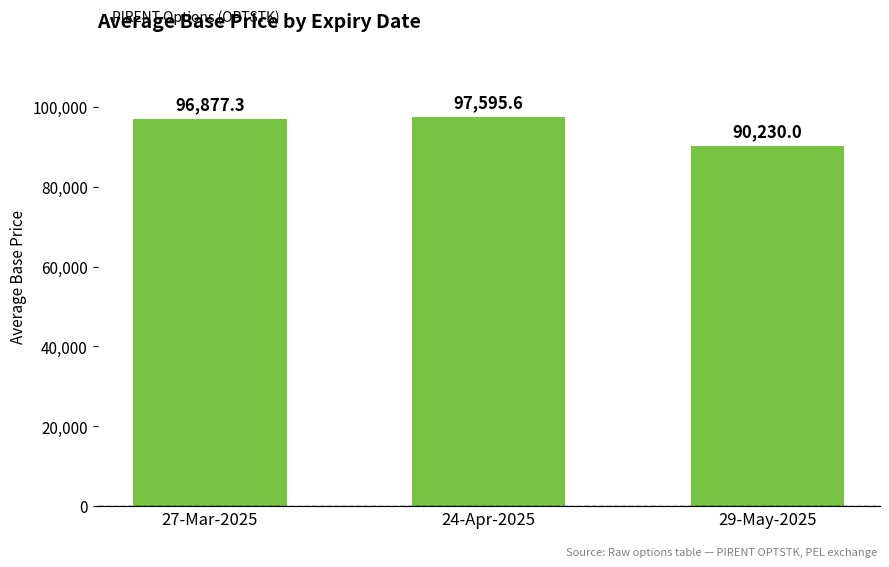

What is the change in value from 24-Apr-2025 to 29-May-2025?

-7365.6